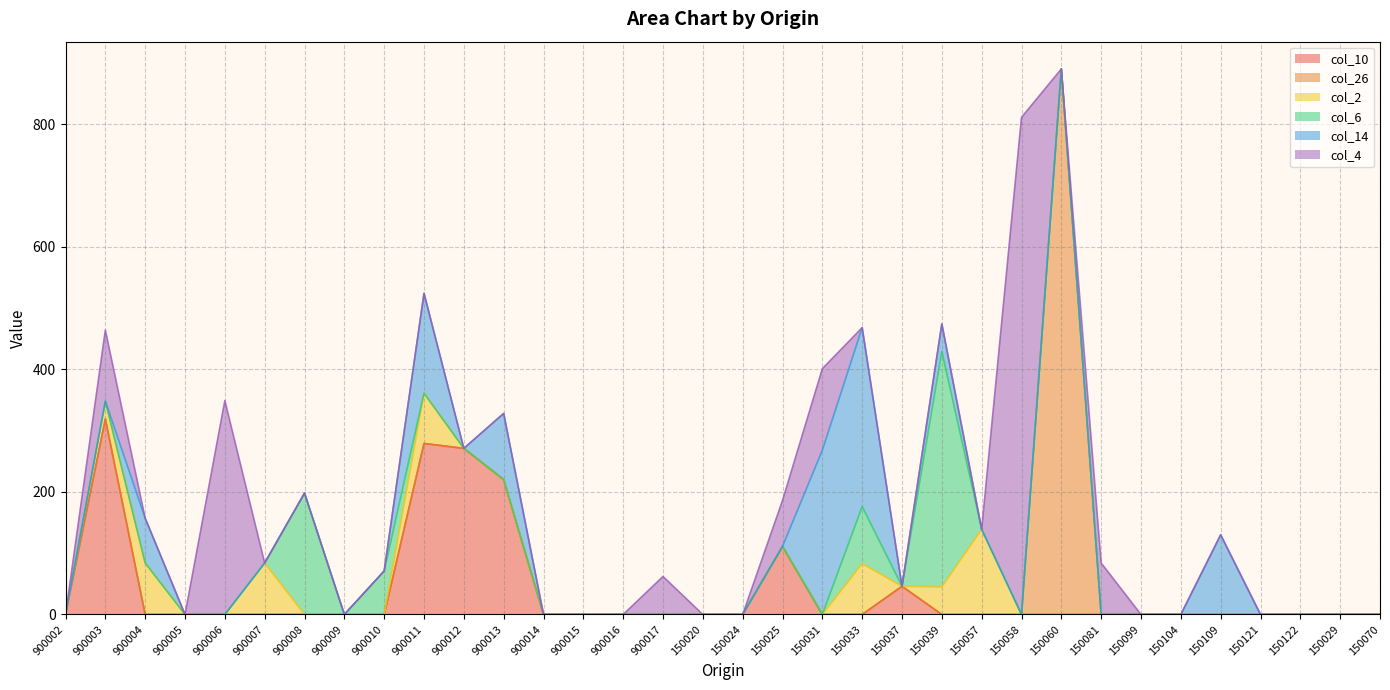

At which category is the sum across all series the highest?

150060